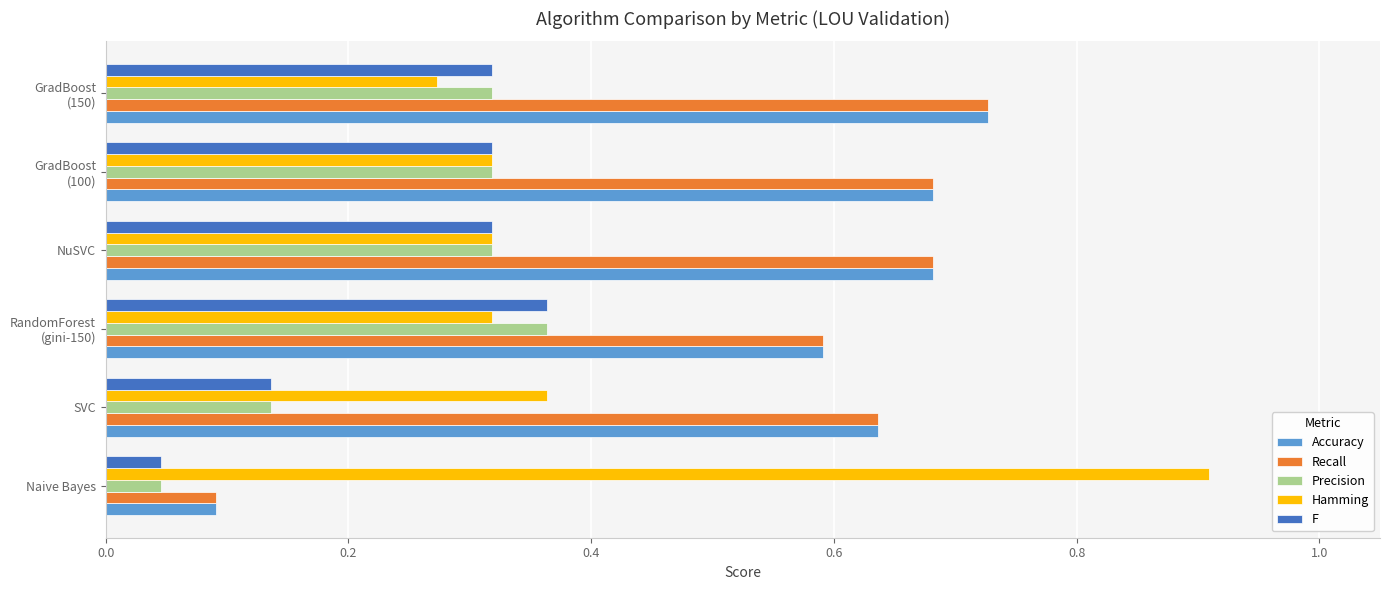

At how many categories does at least one series exceed 0?

6